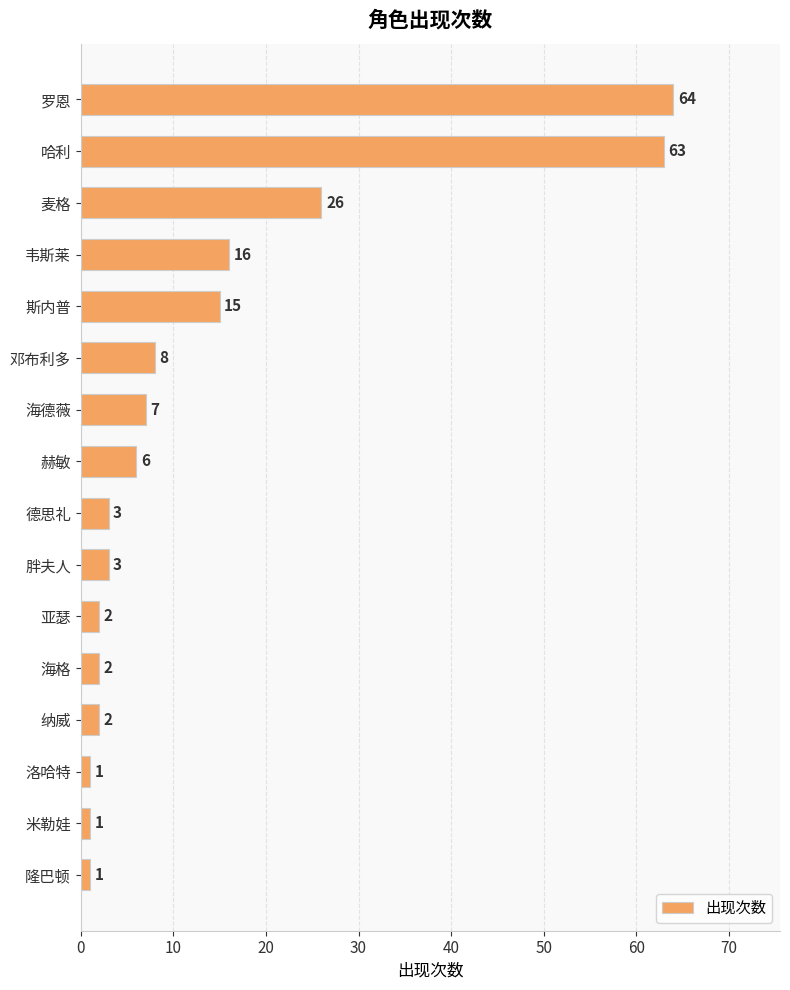

At which label is the value closest to 32?

麦格